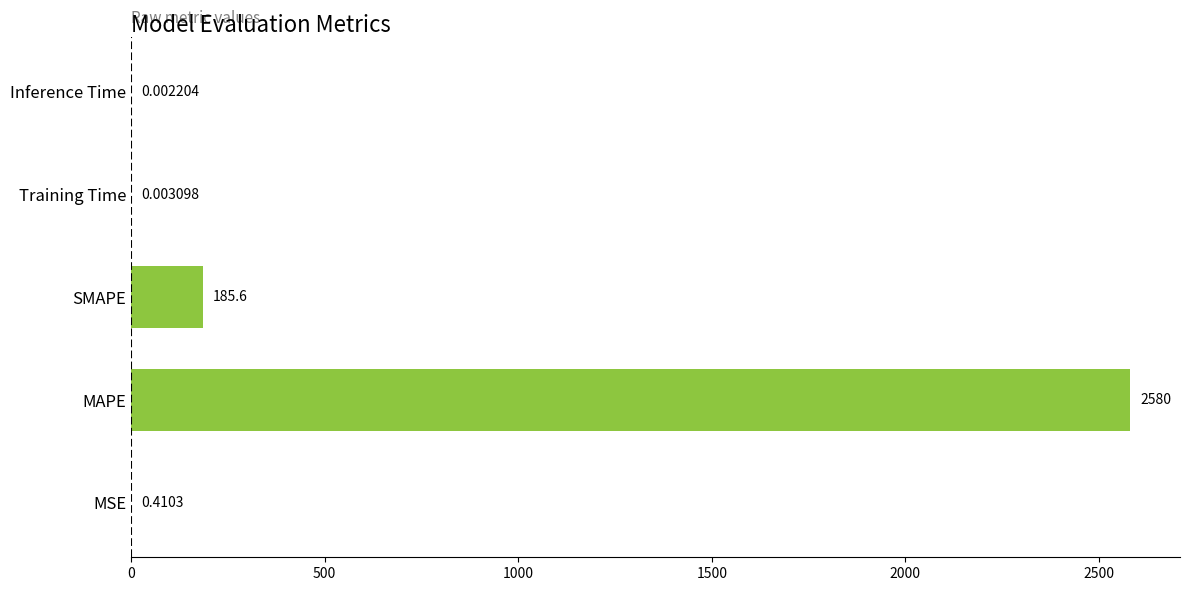

Which category has the highest value across all series?

MAPE